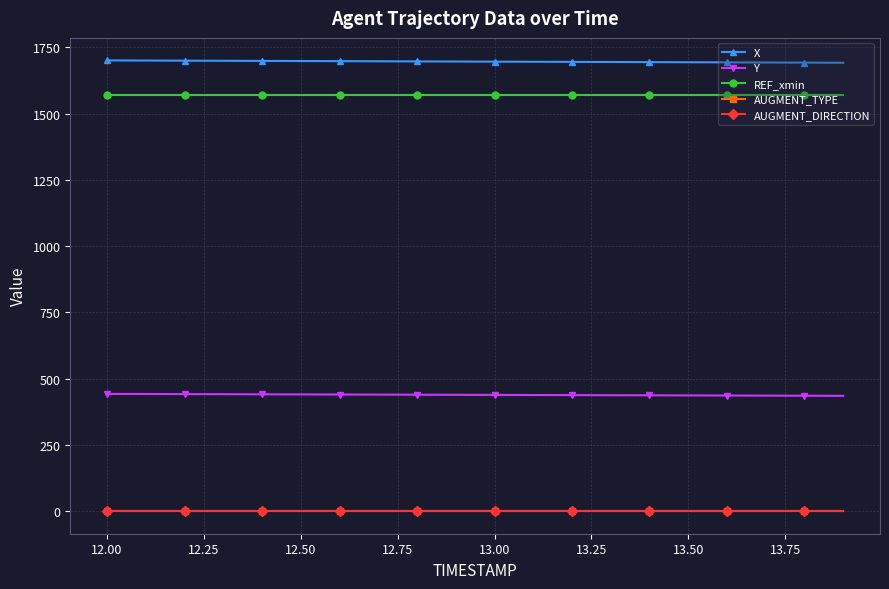

What is the highest value of the REF_xmin series?

1569.7